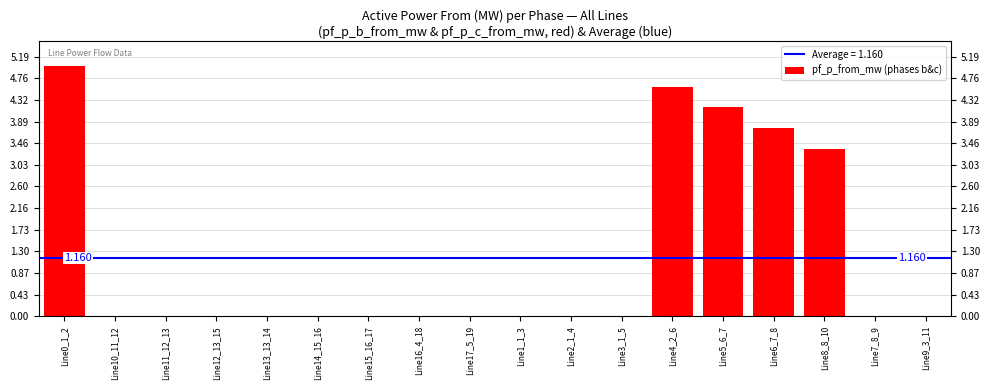

True or false: the data shows 0.0 at Line16_4_18.

False